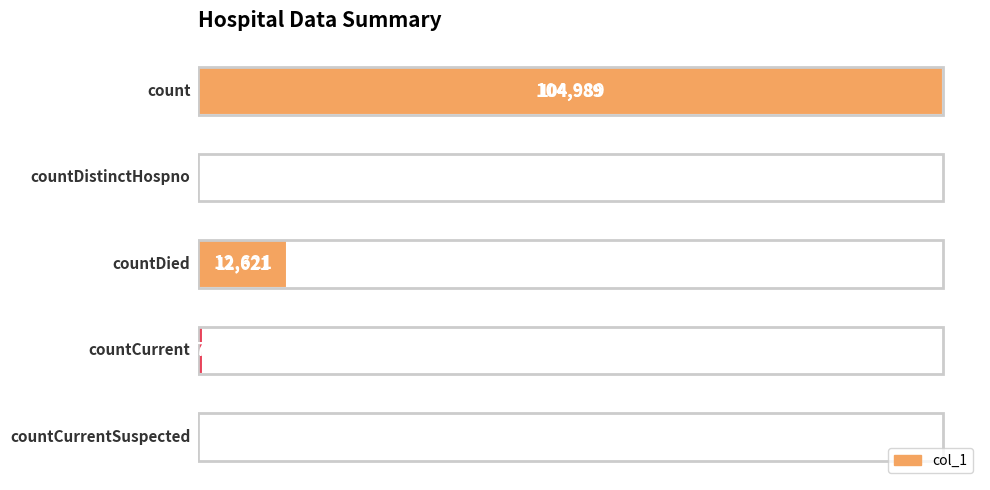

What is the greatest value displayed?

104989